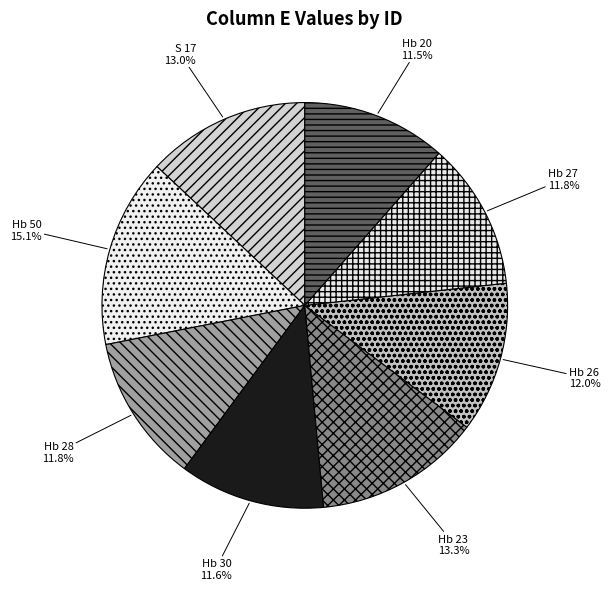

Does Hb 50 account for over 50% of the chart?

No